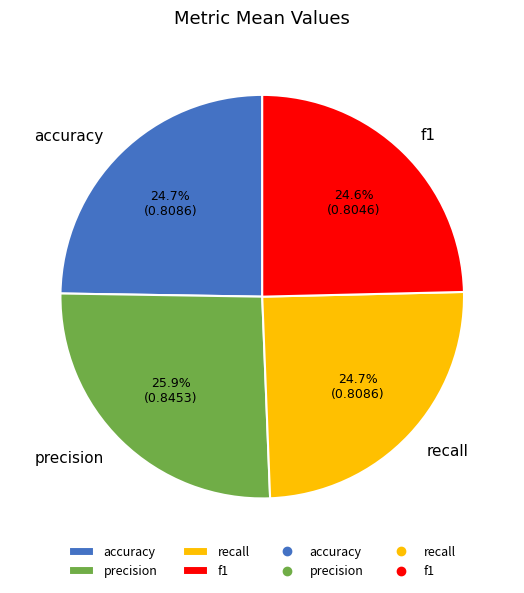

Is there any slice that represents more than half of the pie?

No